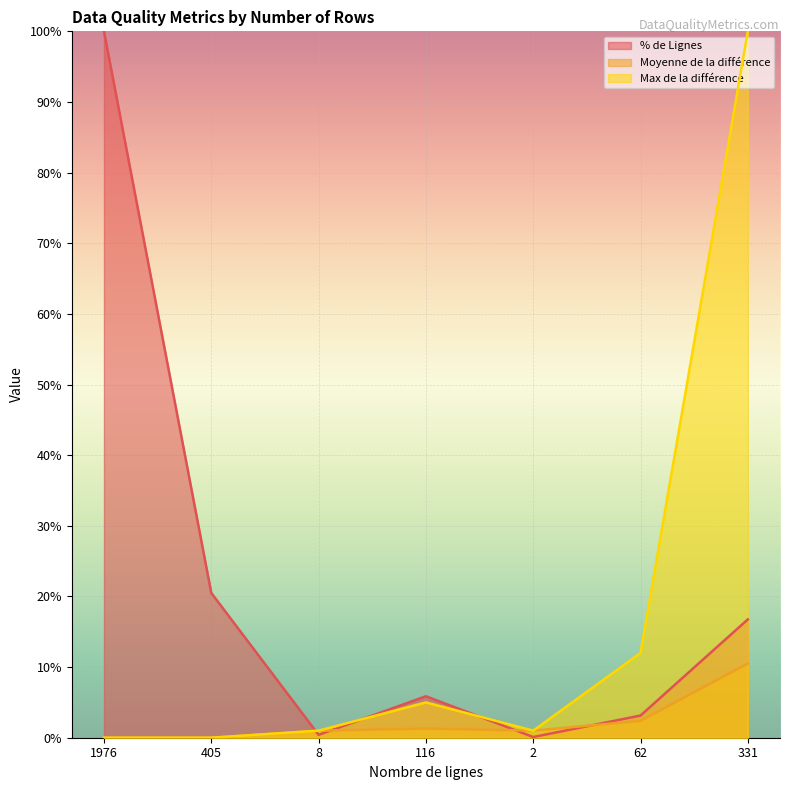

List the series in order of their overall mean, lowest first.

Moyenne de la différence, Max de la différence, % de Lignes